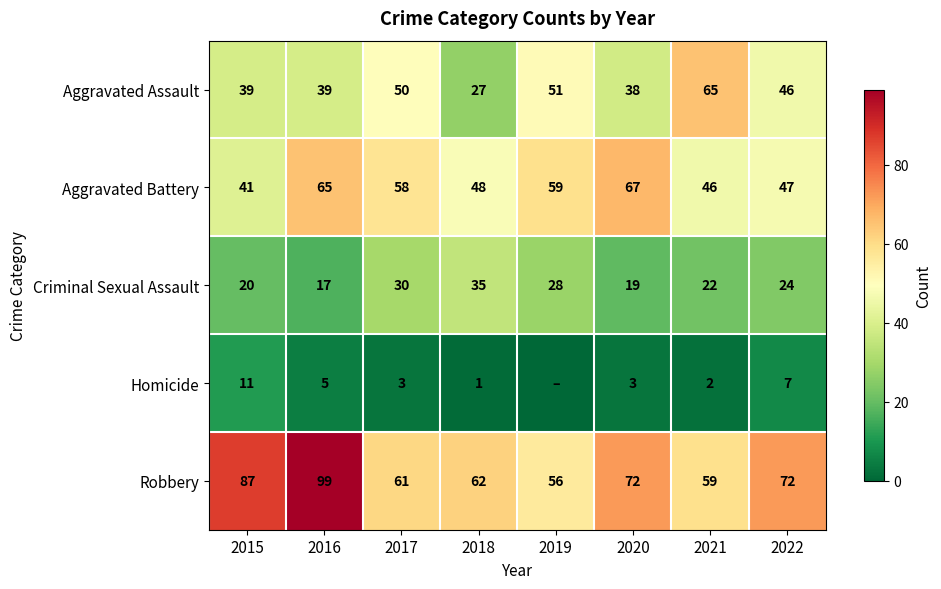

The value of Aggravated Assault at 2015 is 39. True or false?

True